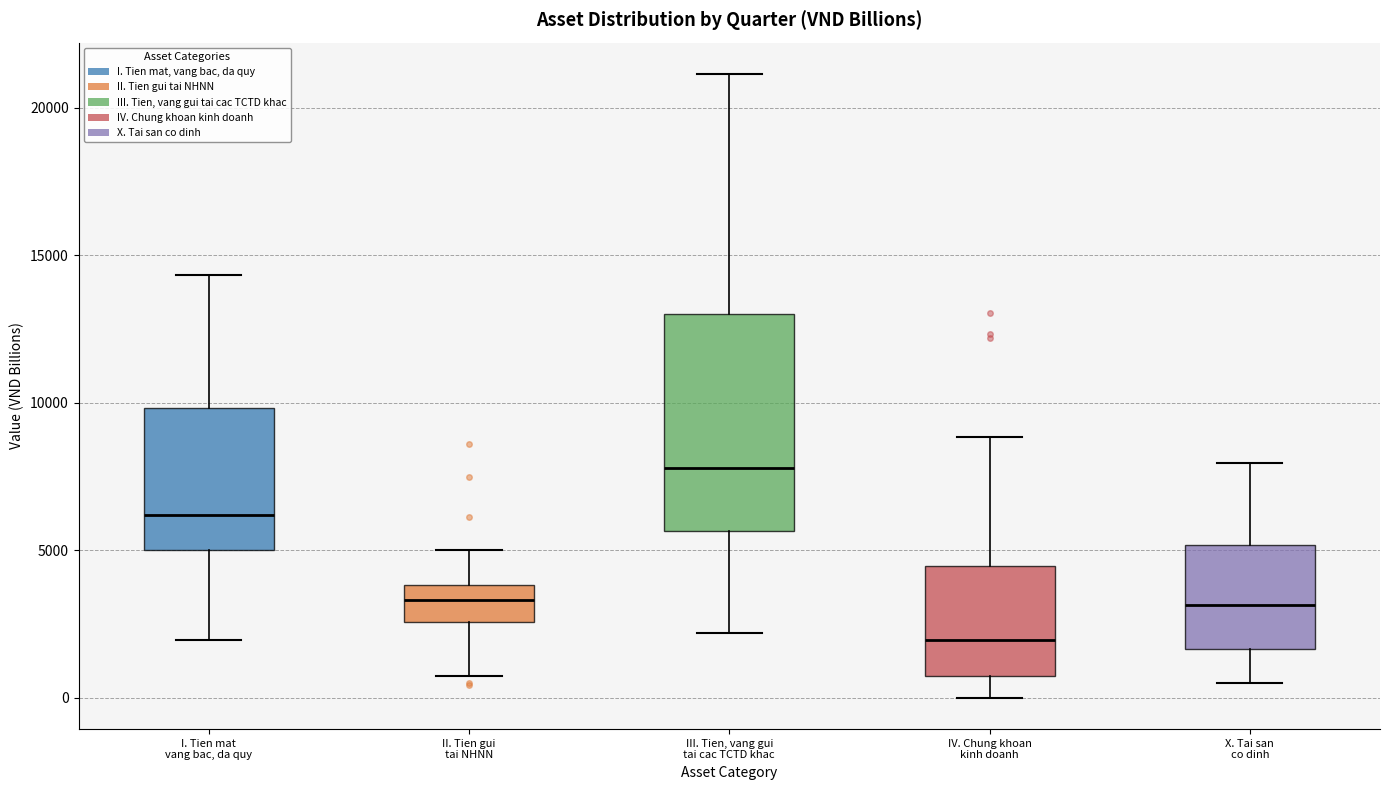

Reading left to right, transcribe this box plot: for each box, give where its median line is, the range the box spans, and where its two whiskers end, as read against the y-axis. The values are not printed on the chart, so give them approximately, as read against the axis.

I. Tien mat vang bac, da quy: median 6000, box 5000 to 10000, whiskers 2000 to 14500
II. Tien gui tai NHNN: median 3500, box 2500 to 4000, whiskers 500 to 5000
III. Tien, vang gui tai cac TCTD khac: median 8000, box 5500 to 13000, whiskers 2000 to 21000
IV. Chung khoan kinh doanh: median 2000, box 500 to 4500, whiskers 0 to 9000
X. Tai san co dinh: median 3000, box 1500 to 5000, whiskers 500 to 8000